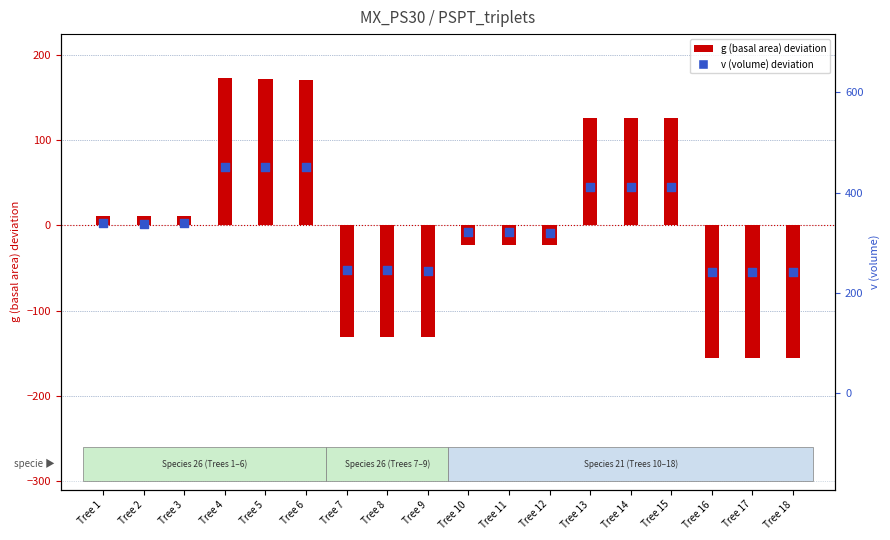

At which category is the sum across all series the highest?

Tree 4